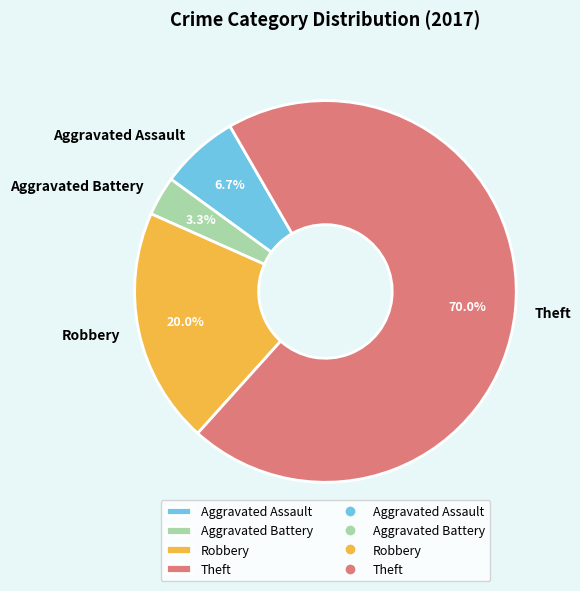

The Theft slice represents 70% of the pie. True or false?

True